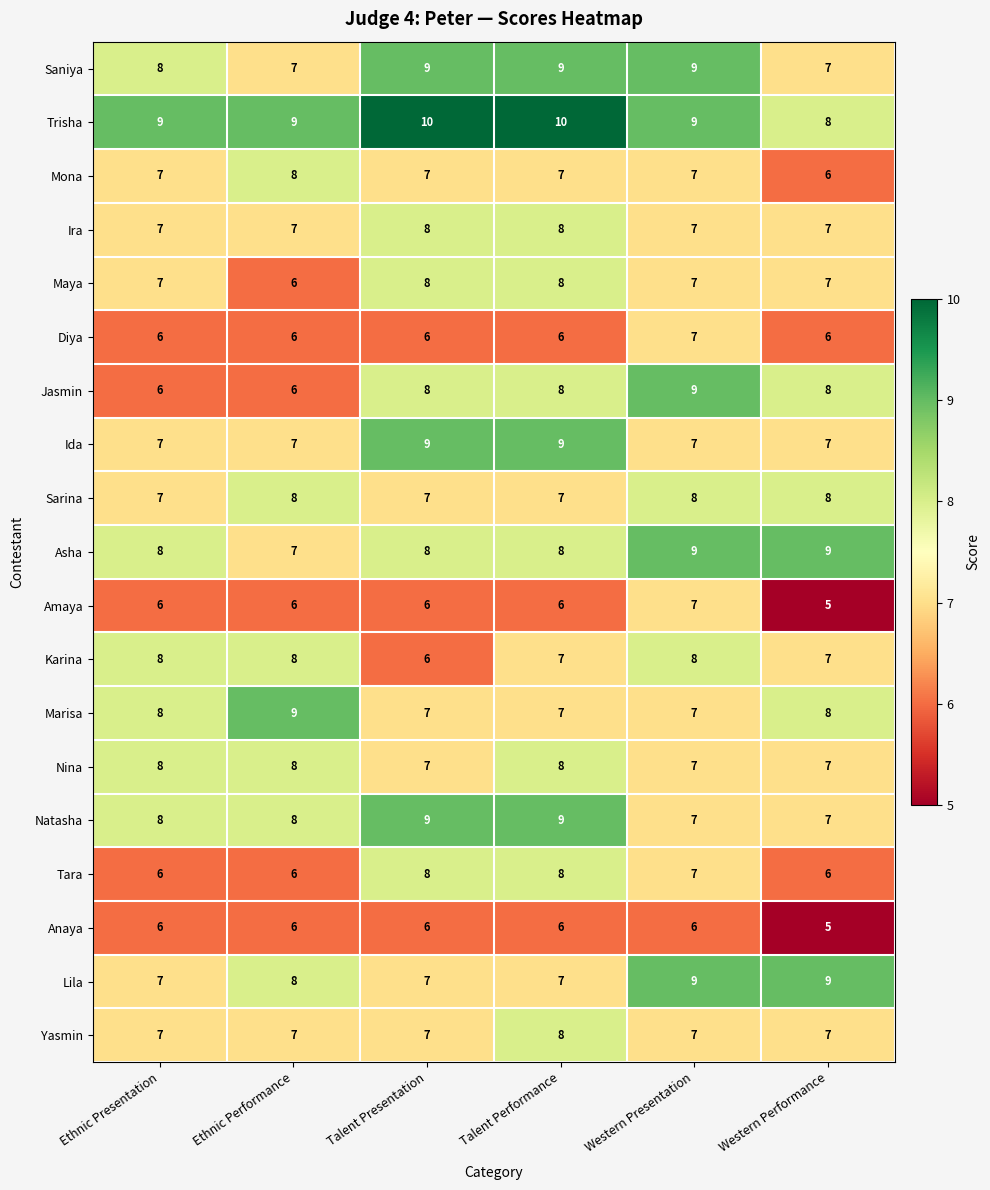

Which series has the largest total across all categories?

Trisha